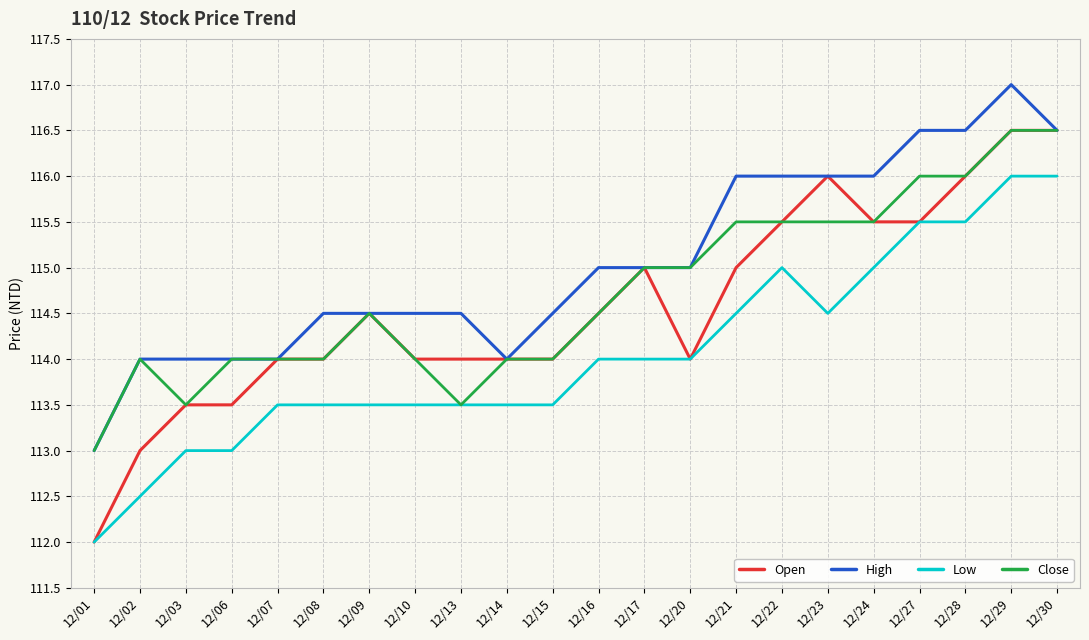

What is the maximum value for Open?

116.5